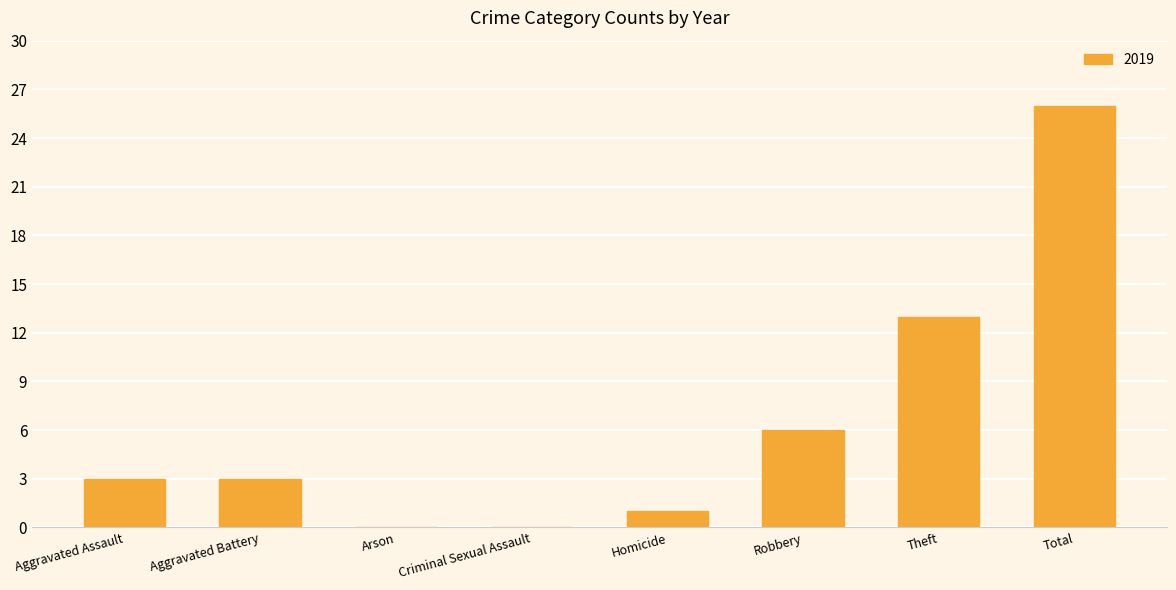

What is the sum of all values?

52